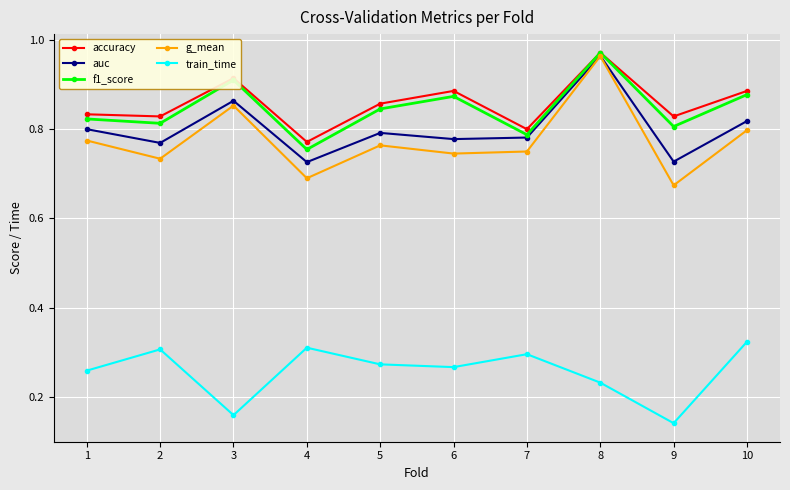

True or false: train_time and accuracy intersect in this chart.

False